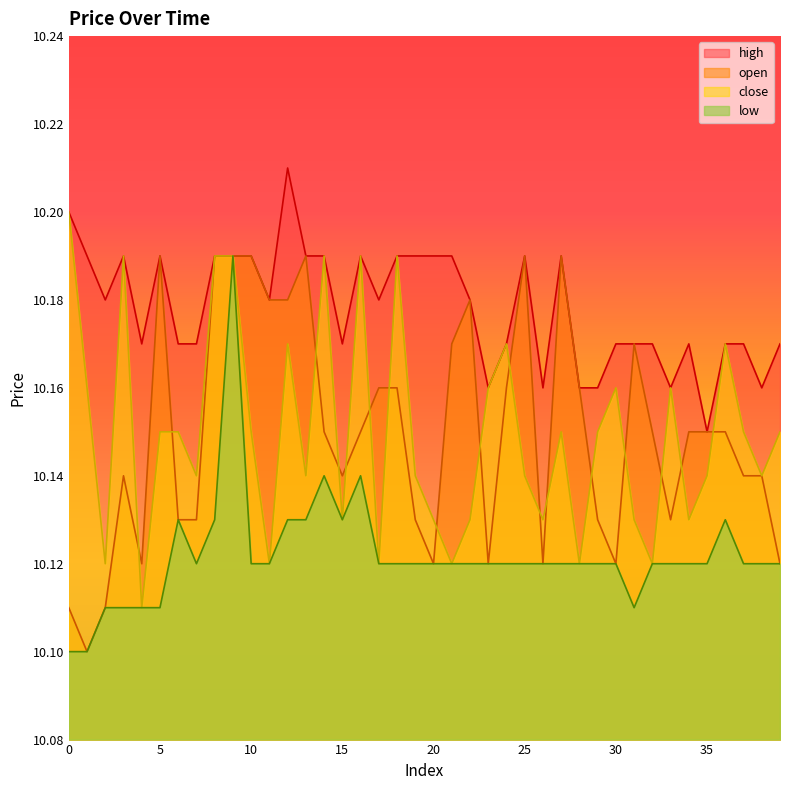

True or false: low and close cross at least once.

False